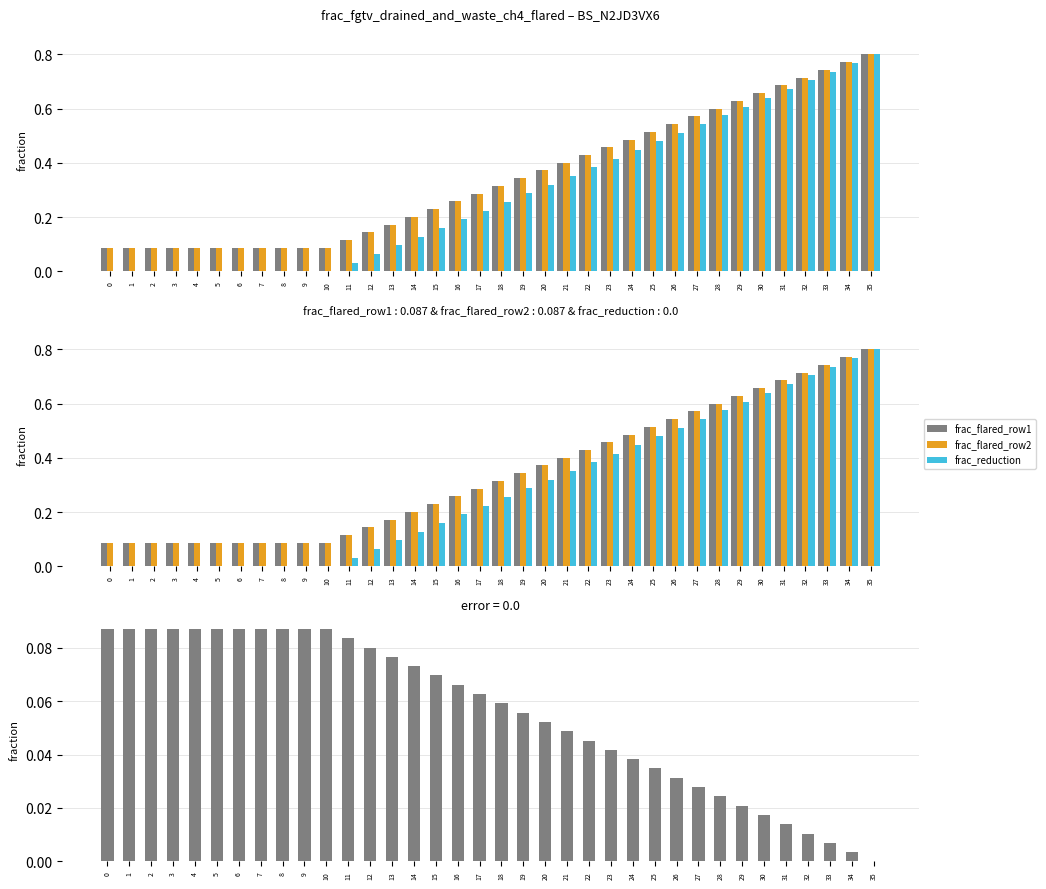

Reading left to right, transcribe all the data shown in this chart.

frac_flared_row1: 0=0.1	1=0.1	2=0.1	3=0.1	4=0.1	5=0.1	6=0.1	7=0.1	8=0.1	9=0.1	10=0.1	11=0.1	12=0.1	13=0.2	14=0.2	15=0.2	16=0.3	17=0.3	18=0.3	19=0.3	20=0.4	21=0.4	22=0.4	23=0.5	24=0.5	25=0.5	26=0.5	27=0.6	28=0.6	29=0.6	30=0.7	31=0.7	32=0.7	33=0.7	34=0.8	35=0.8
frac_flared_row2: 0=0.1	1=0.1	2=0.1	3=0.1	4=0.1	5=0.1	6=0.1	7=0.1	8=0.1	9=0.1	10=0.1	11=0.1	12=0.1	13=0.2	14=0.2	15=0.2	16=0.3	17=0.3	18=0.3	19=0.3	20=0.4	21=0.4	22=0.4	23=0.5	24=0.5	25=0.5	26=0.5	27=0.6	28=0.6	29=0.6	30=0.7	31=0.7	32=0.7	33=0.7	34=0.8	35=0.8
frac_reduction: 0=0.0	1=0.0	2=0.0	3=0.0	4=0.0	5=0.0	6=0.0	7=0.0	8=0.0	9=0.0	10=0.0	11=0.0	12=0.1	13=0.1	14=0.1	15=0.2	16=0.2	17=0.2	18=0.3	19=0.3	20=0.3	21=0.4	22=0.4	23=0.4	24=0.4	25=0.5	26=0.5	27=0.5	28=0.6	29=0.6	30=0.6	31=0.7	32=0.7	33=0.7	34=0.8	35=0.8
frac_flared_row1 - frac_reduction: 0=0.1	1=0.1	2=0.1	3=0.1	4=0.1	5=0.1	6=0.1	7=0.1	8=0.1	9=0.1	10=0.1	11=0.1	12=0.1	13=0.1	14=0.1	15=0.1	16=0.1	17=0.1	18=0.1	19=0.1	20=0.1	21=0.0	22=0.0	23=0.0	24=0.0	25=0.0	26=0.0	27=0.0	28=0.0	29=0.0	30=0.0	31=0.0	32=0.0	33=0.0	34=0.0	35=0.0